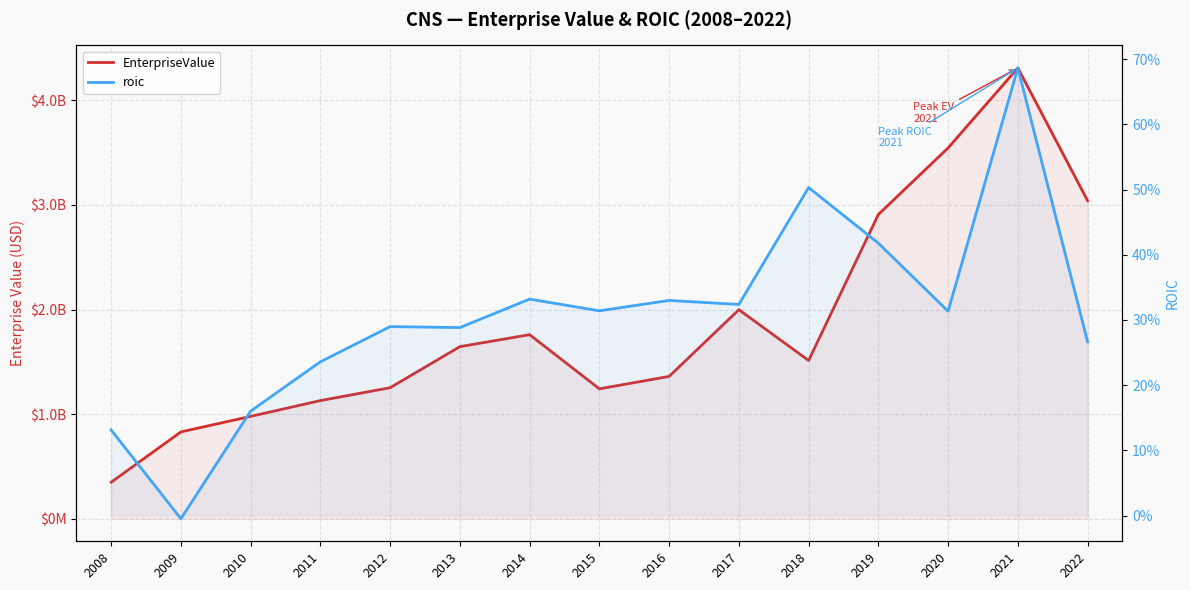

How many lines are shown in the chart?

2